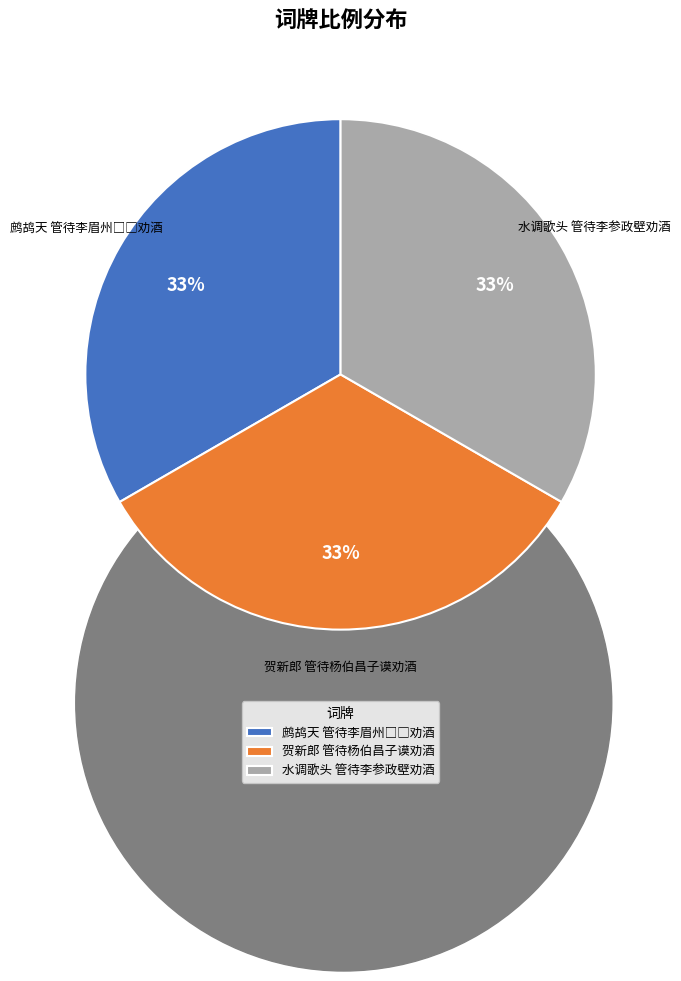

The 贺新郎 管待杨伯昌子谟劝酒 slice represents 33% of the pie. True or false?

True